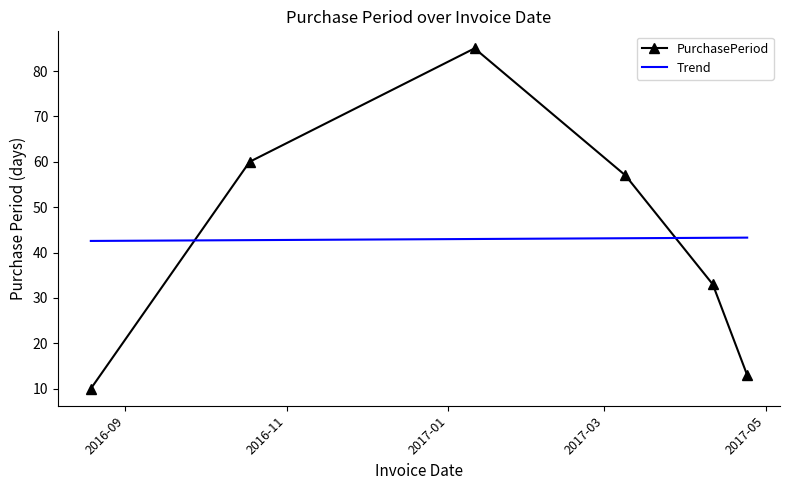

At which label does the data first exceed 57?

2016-10-18